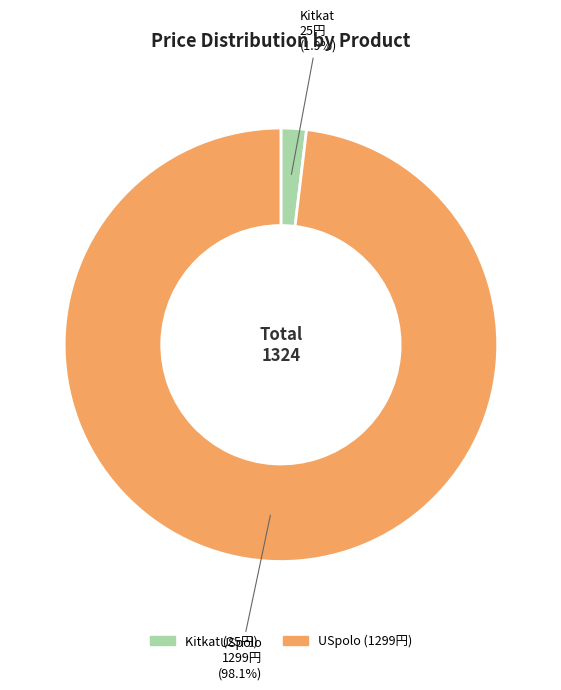

Which category has the biggest portion of the pie?

USpolo